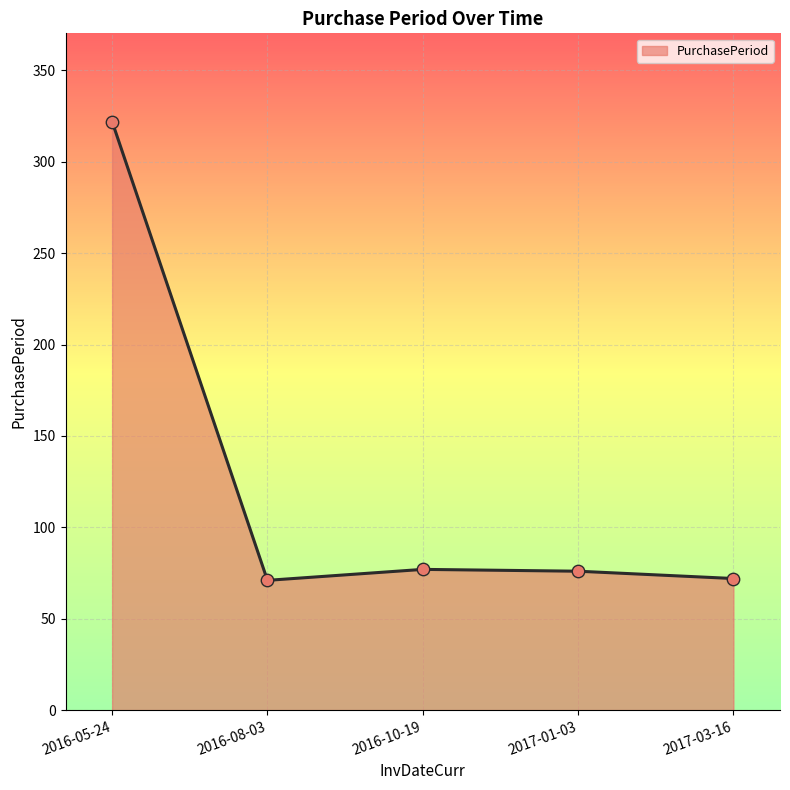

What is the change in value from 2016-10-19 to 2017-01-03?

-1